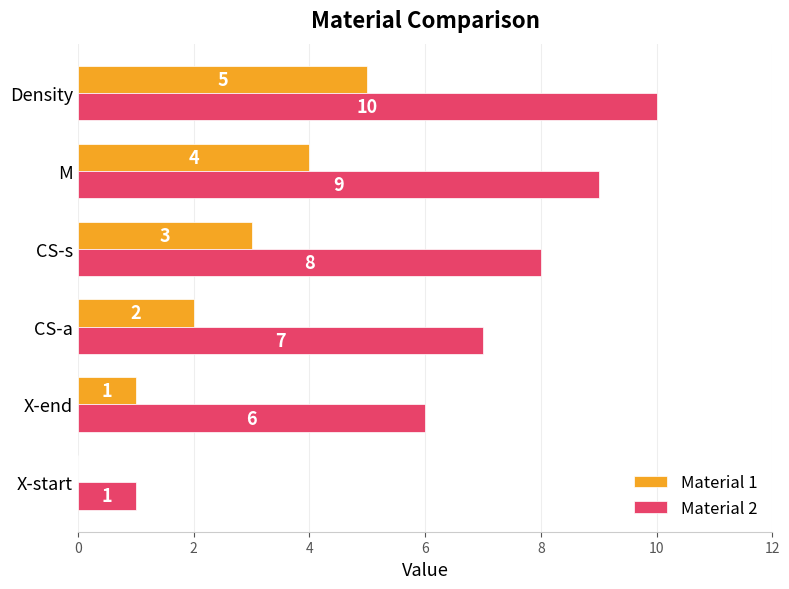

The Material 2 series shows 0 at X-start. True or false?

False